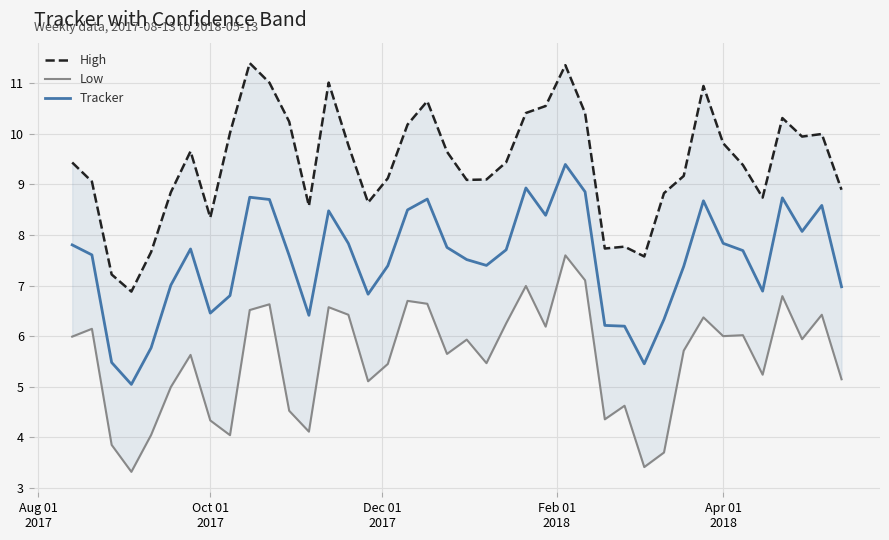

Reading right to left, list all the values displayed in this chart.

High: 8.9	10.0	9.9	10.3	8.7	9.4	9.8	10.9	9.2	8.8	7.6	7.8	7.7	10.4	11.4	10.5	10.4	9.4	9.1	9.1	9.6	10.6	10.2	9.1	8.6	9.8	11.0	8.6	10.2	11.0	11.4	10.0	8.3	9.7	8.8	7.7	6.9	7.2	9.1	9.4
Low: 5.1	6.4	5.9	6.8	5.2	6.0	6.0	6.4	5.7	3.7	3.4	4.6	4.4	7.1	7.6	6.2	7.0	6.3	5.5	5.9	5.7	6.6	6.7	5.5	5.1	6.4	6.6	4.1	4.5	6.6	6.5	4.0	4.3	5.6	5.0	4.0	3.3	3.9	6.1	6.0
Tracker: 7.0	8.6	8.1	8.7	6.9	7.7	7.8	8.7	7.4	6.3	5.5	6.2	6.2	8.9	9.4	8.4	8.9	7.7	7.4	7.5	7.8	8.7	8.5	7.4	6.8	7.8	8.5	6.4	7.6	8.7	8.7	6.8	6.5	7.7	7.0	5.8	5.0	5.5	7.6	7.8